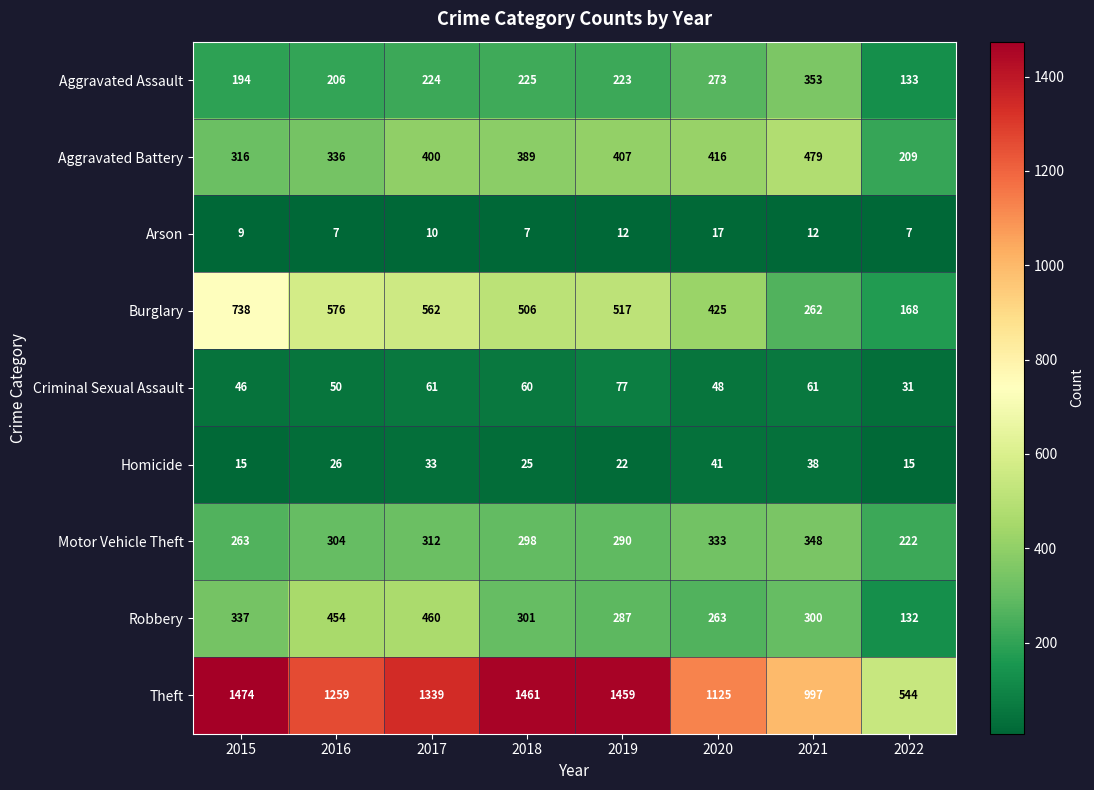

List the series in order of their peak value, highest first.

Theft, Burglary, Aggravated Battery, Robbery, Aggravated Assault, Motor Vehicle Theft, Criminal Sexual Assault, Homicide, Arson